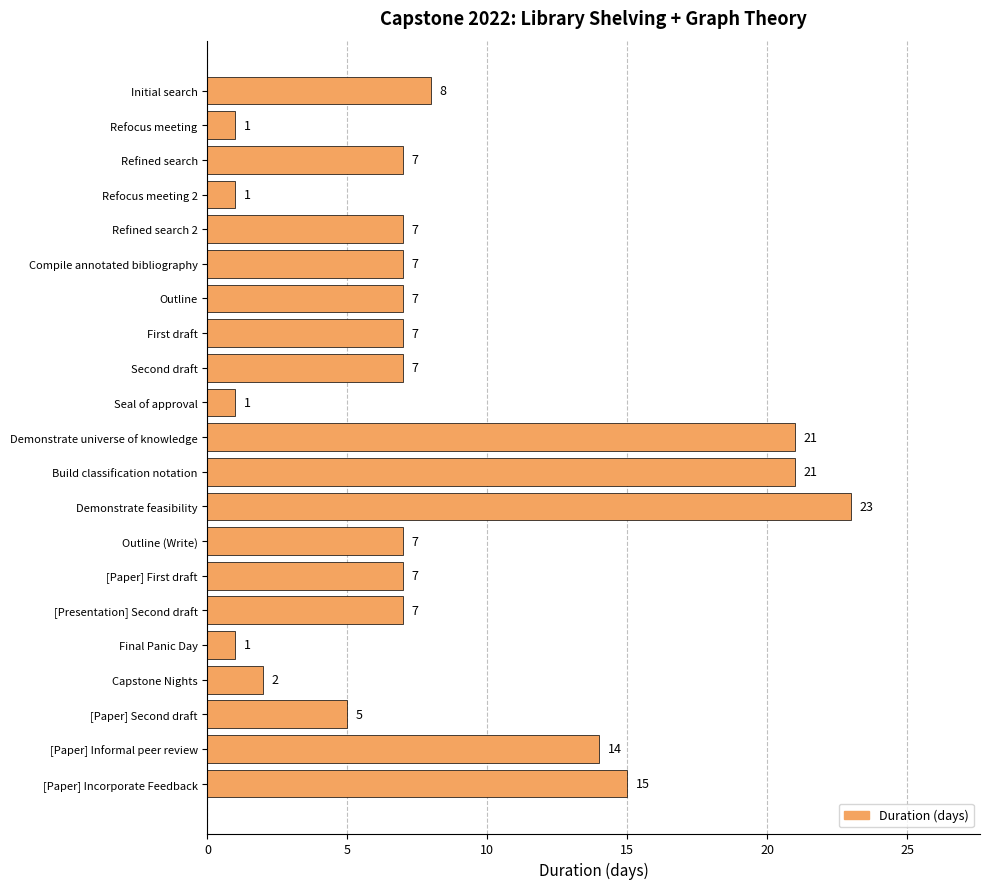

What is the value of the 2nd bar from the top?

1